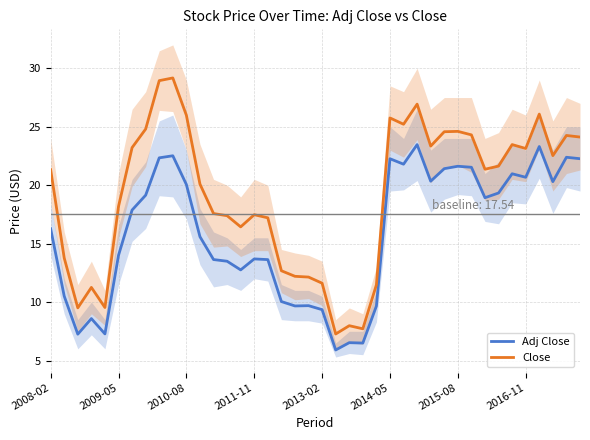

Does the chart have visible grid lines?

Yes